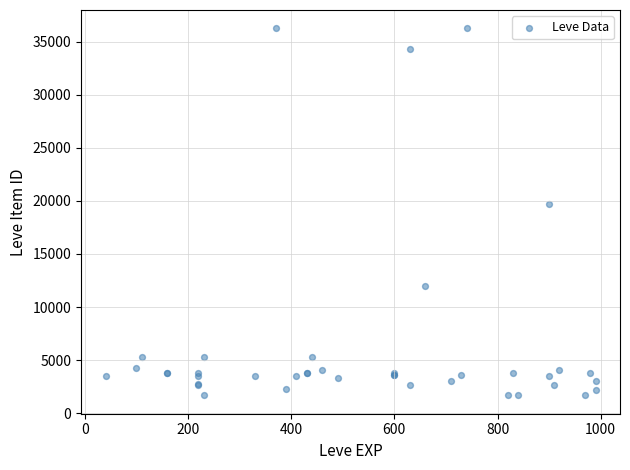

What Y value in the scatter plot is closest to 18967?

19744